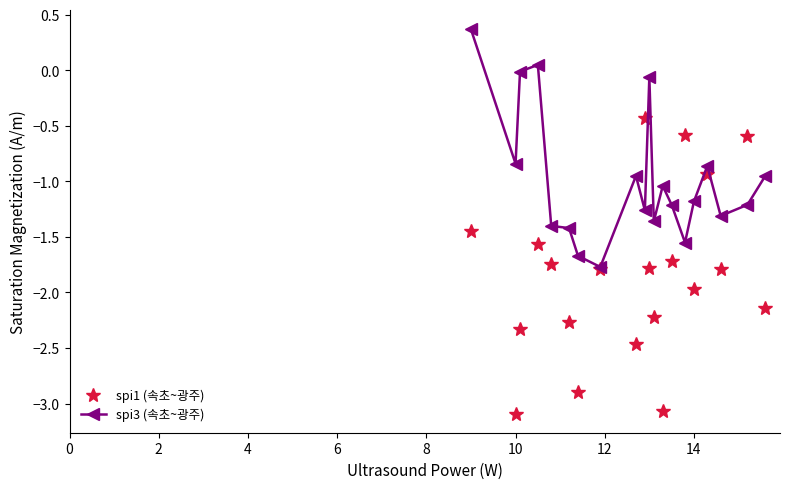

How many data points in spi1 (속초~광주) are less than -1?

16